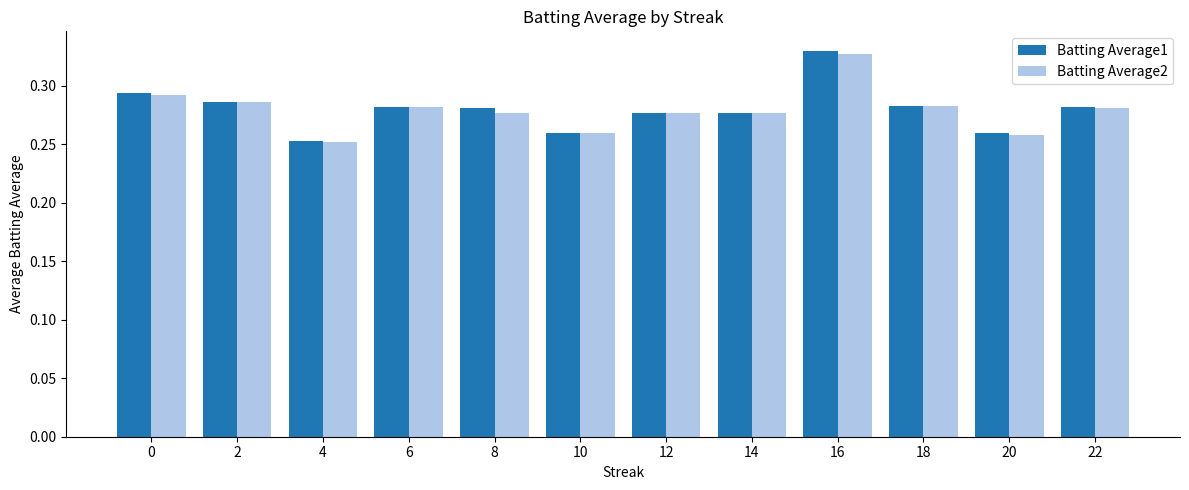

At which category is the sum across all series the highest?

16